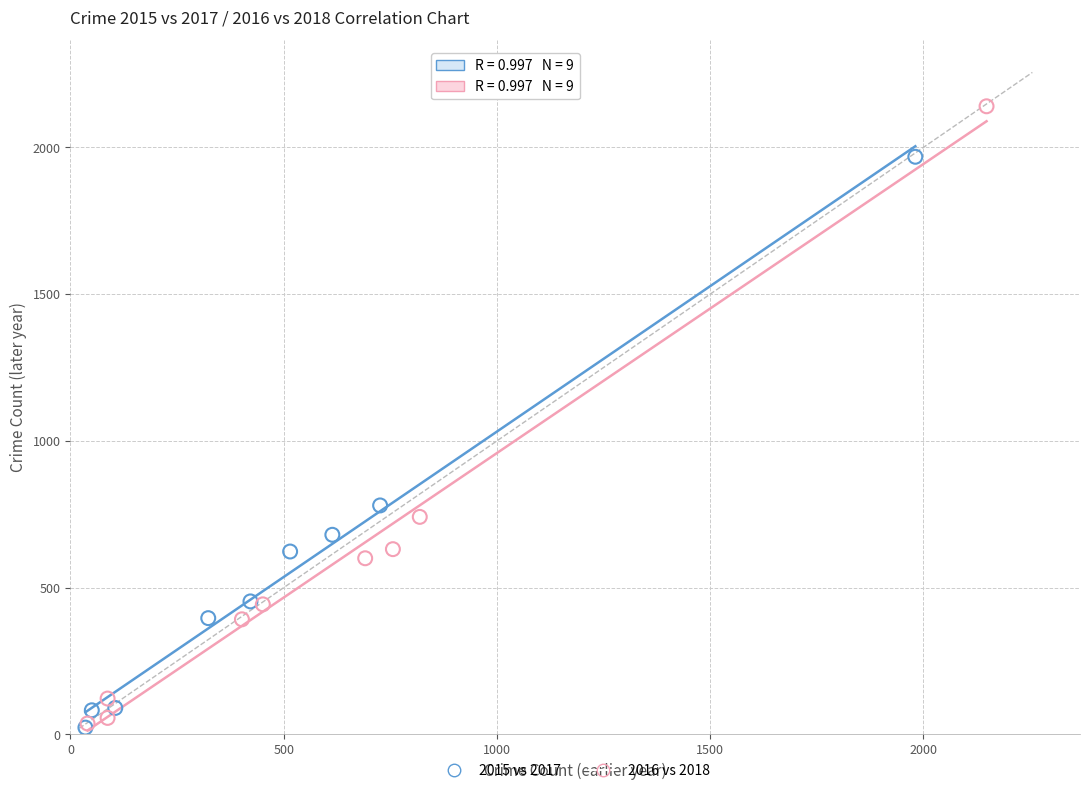

Which series contains the highest Y value?

2016 vs 2018